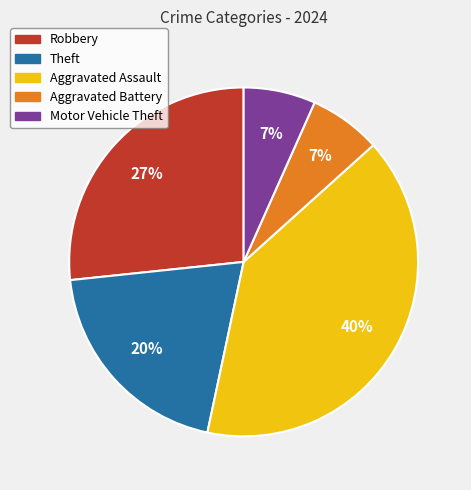

Is it true that Aggravated Battery is 1% of the pie?

False